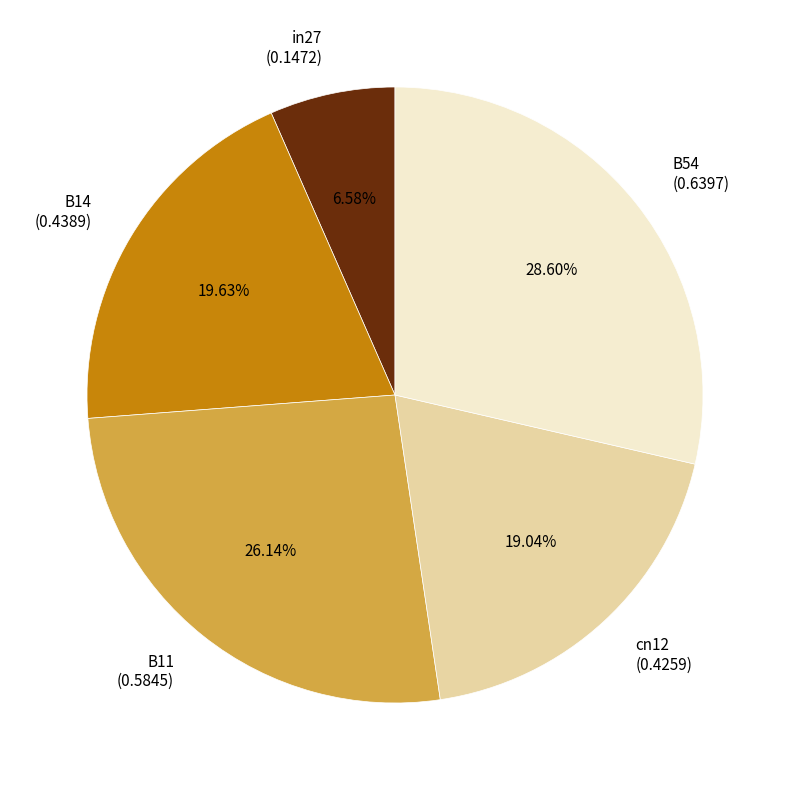

Which has a higher value, B11 or B14?

B11